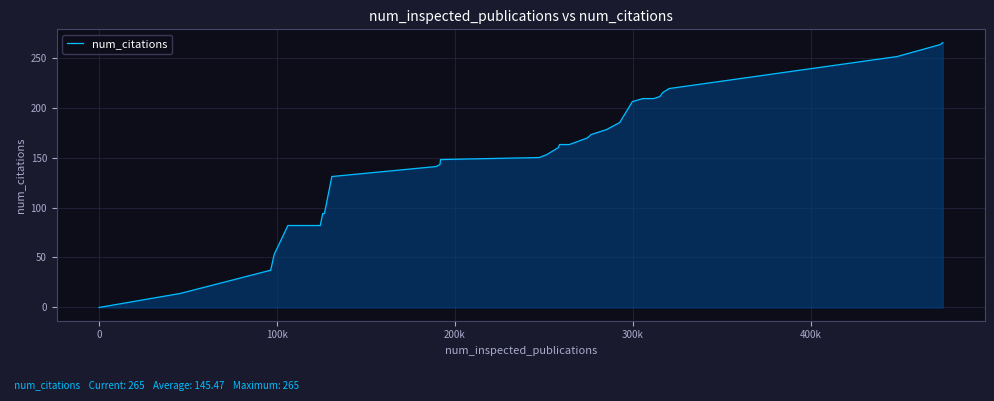

What is the maximum value shown in the chart?

265